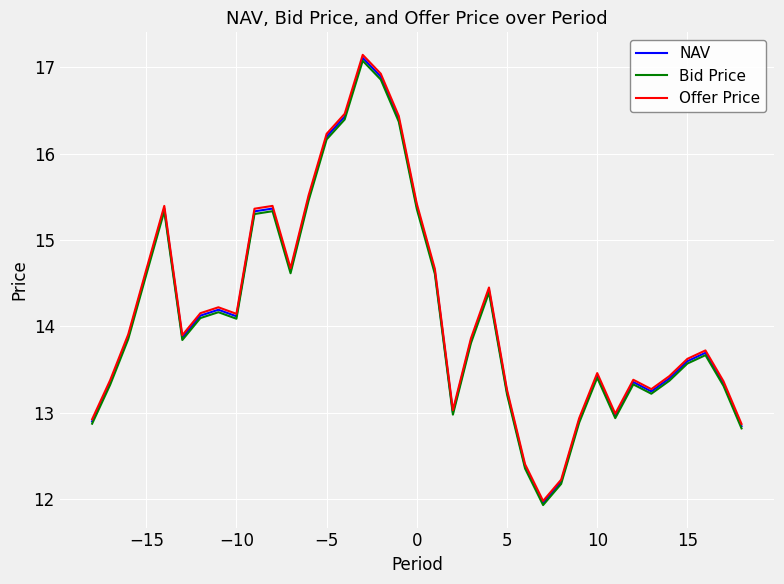

What are all the series names shown in the legend?

NAV, Bid Price, Offer Price